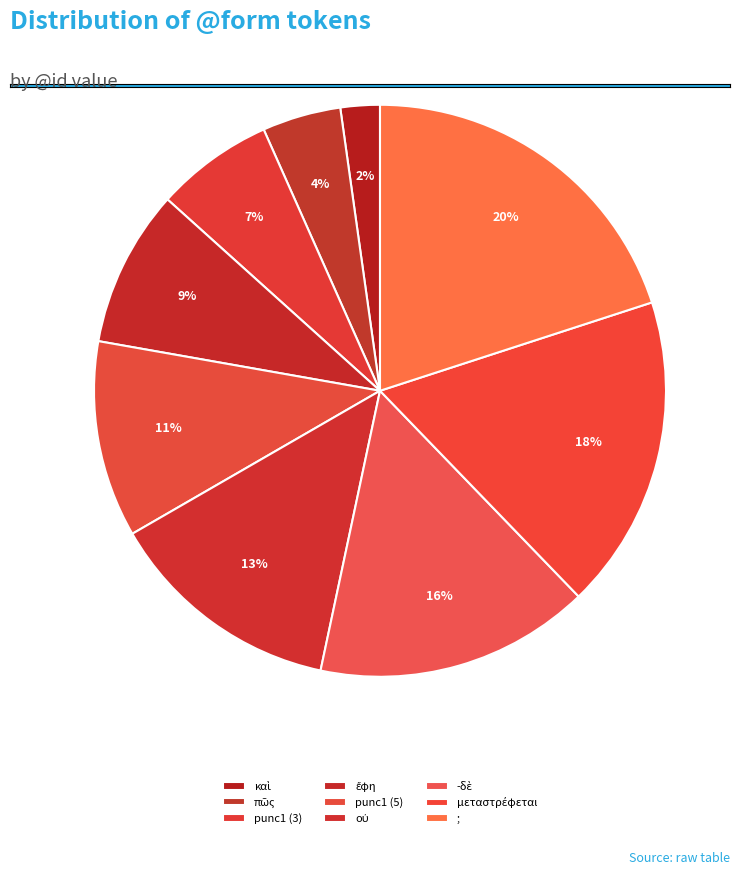

The καὶ slice represents 1% of the pie. True or false?

False